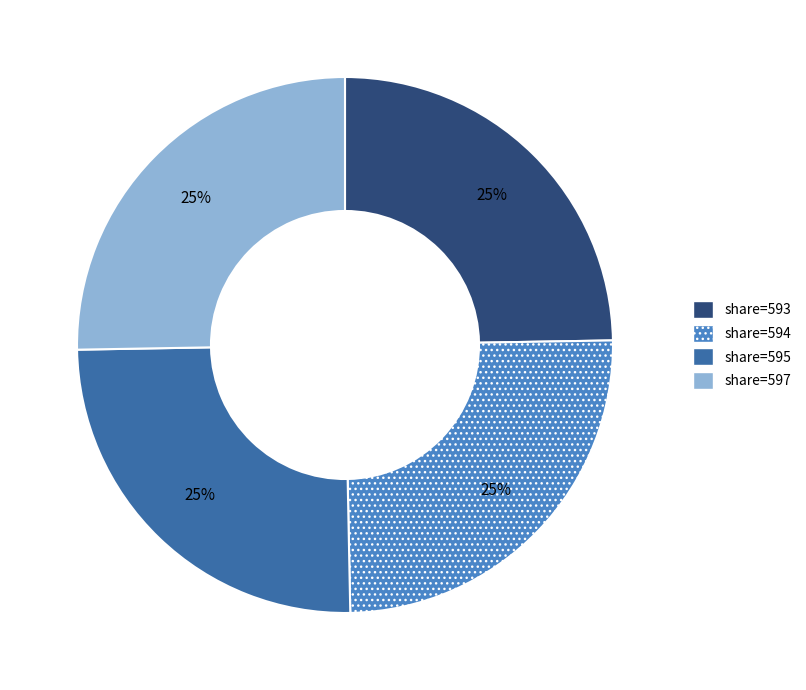

Is there a majority slice in this chart?

No